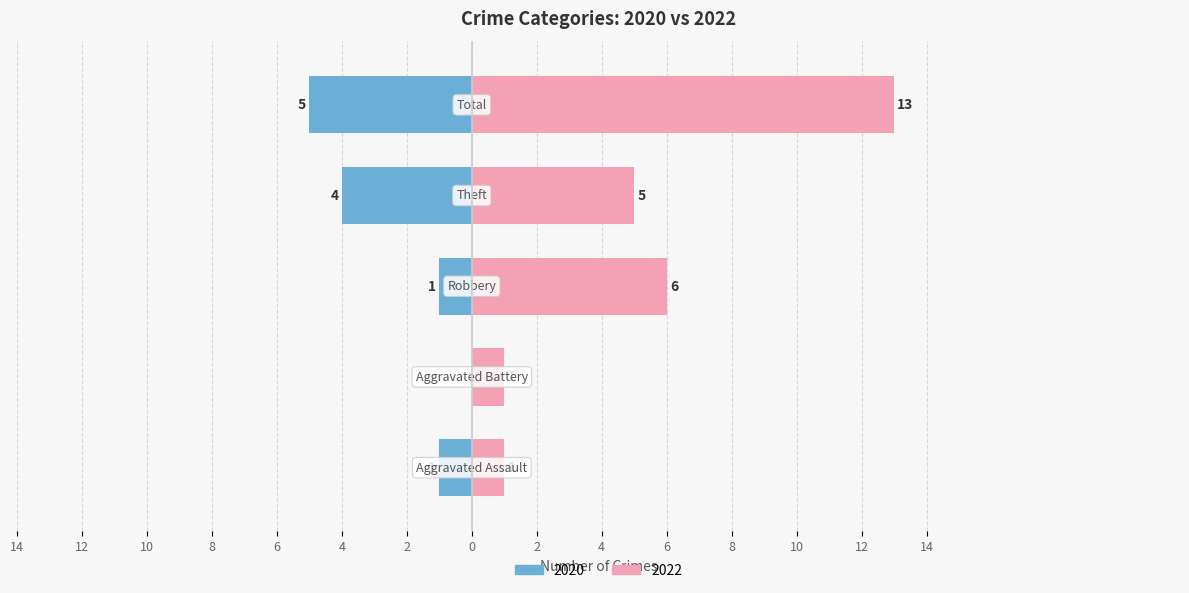

What is the sum of all Right values?

26